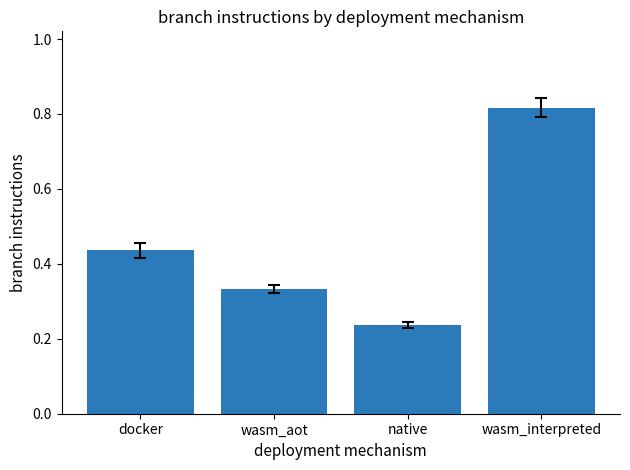

List the labels in order of value, largest first.

wasm_interpreted, docker, wasm_aot, native